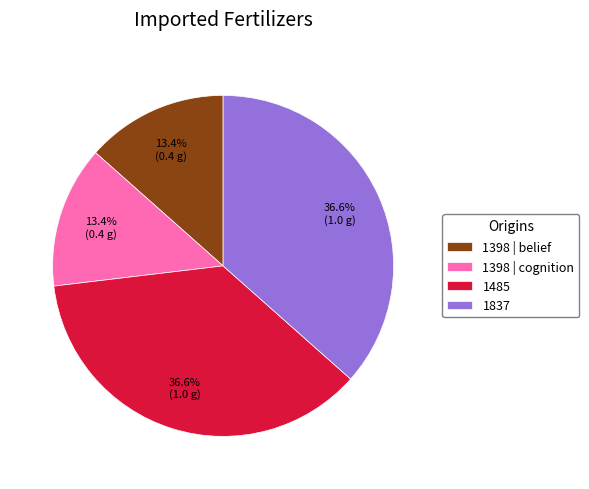

Is 1485 the majority of the pie?

No